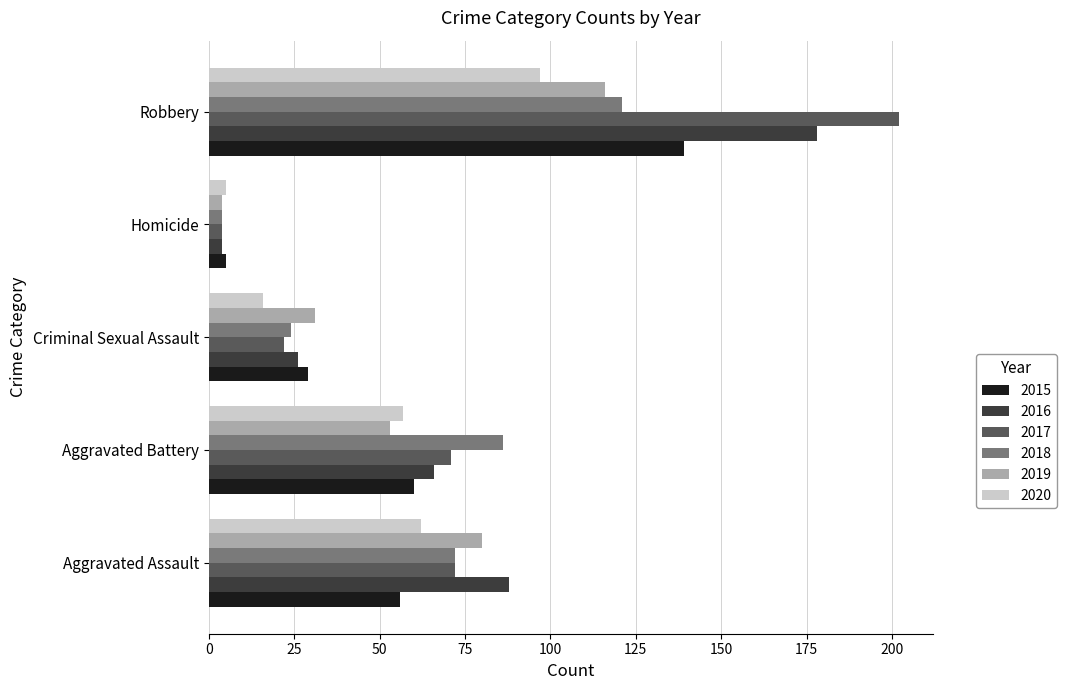

Which category has the highest value across all series?

Robbery